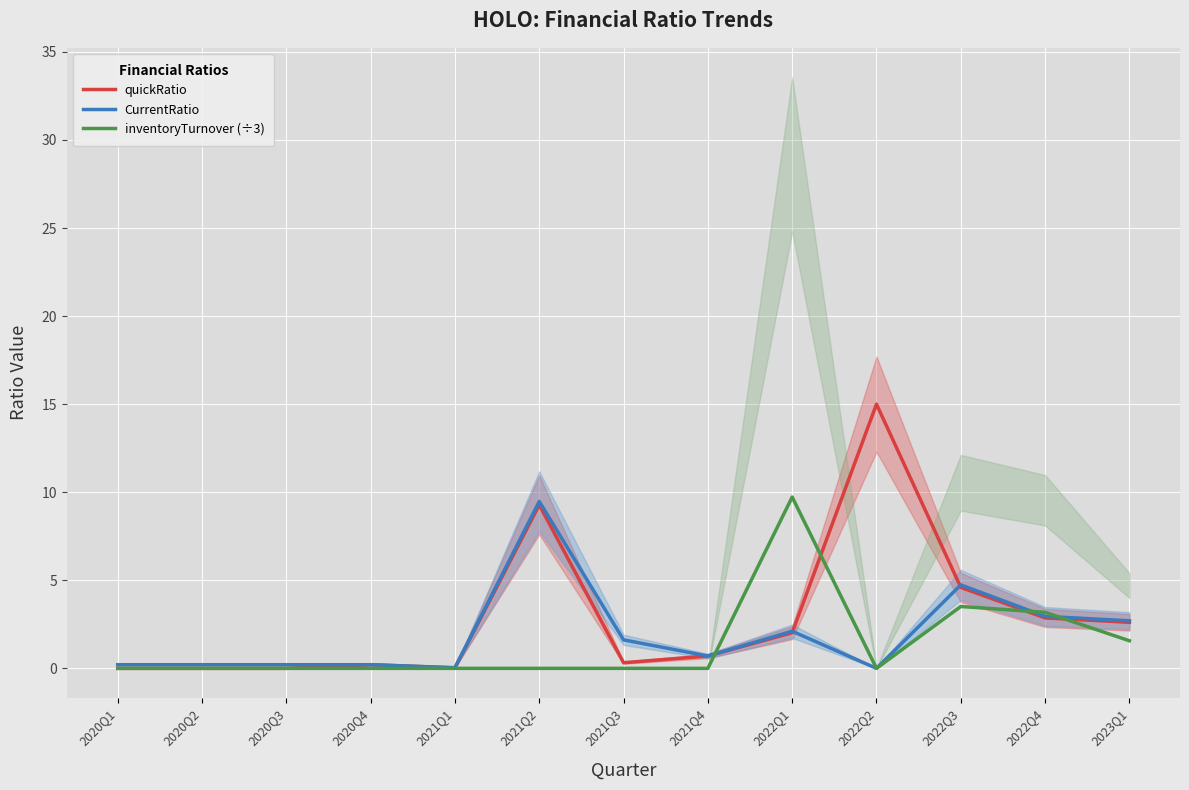

List the labels in order of quickRatio value, smallest first.

2020Q1, 2020Q2, 2020Q3, 2021Q1, 2020Q4, 2021Q3, 2021Q4, 2022Q1, 2023Q1, 2022Q4, 2022Q3, 2021Q2, 2022Q2